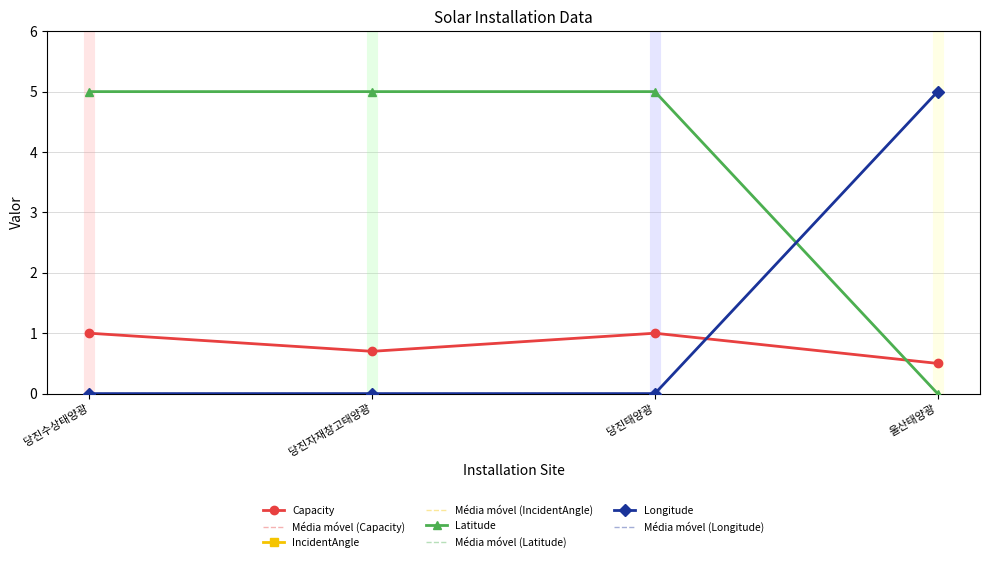

What is the total value across all series at 당진수상태양광?

66.0